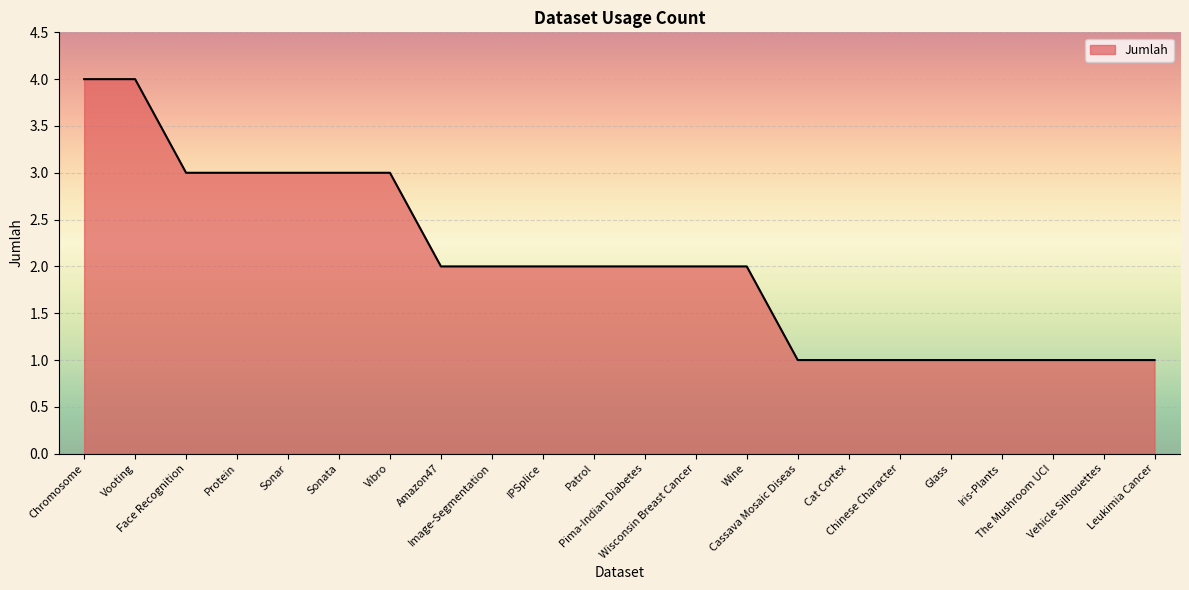

Is it true that the value at Vibro is 3?

True